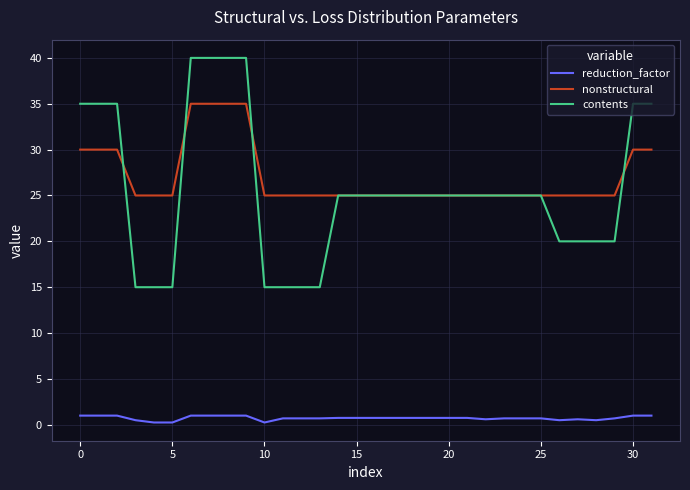

Which series has the widest spread of values?

contents